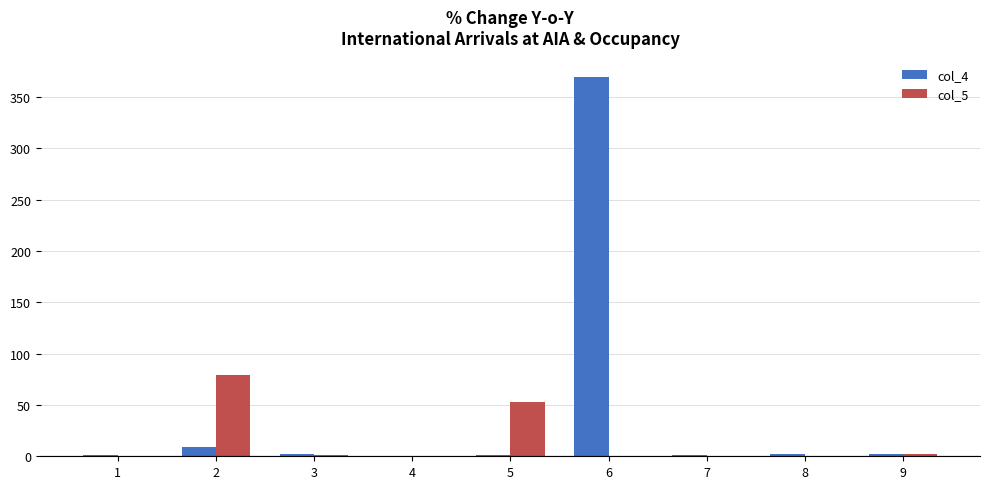

True or false: col_5 has a value of 0 at 1.

True